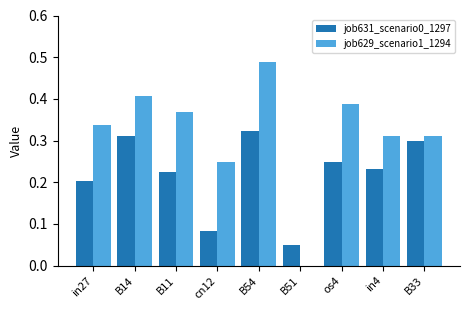

Which label corresponds to the largest value in the chart?

B54